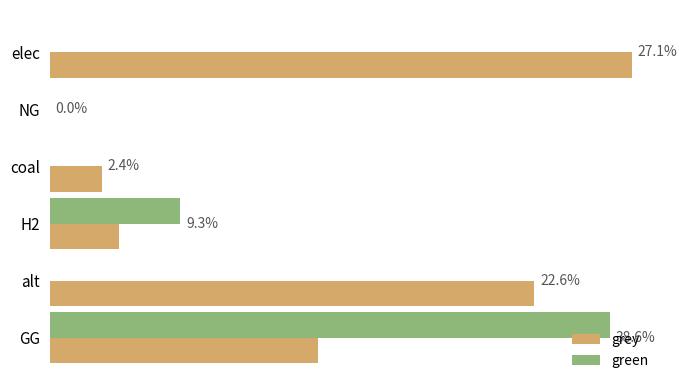

What are all the series names shown in the legend?

grey, green